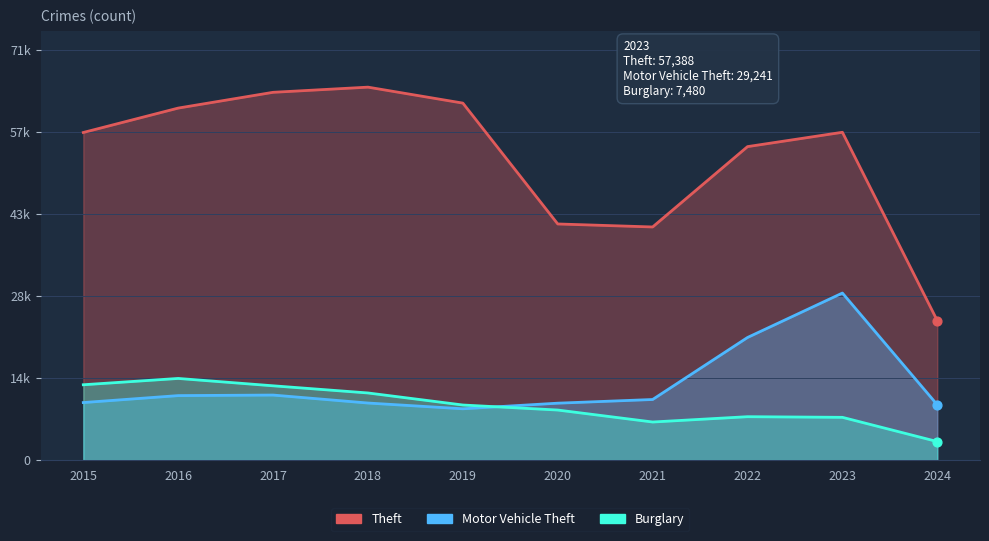

Which series reaches the minimum Y coordinate?

Burglary